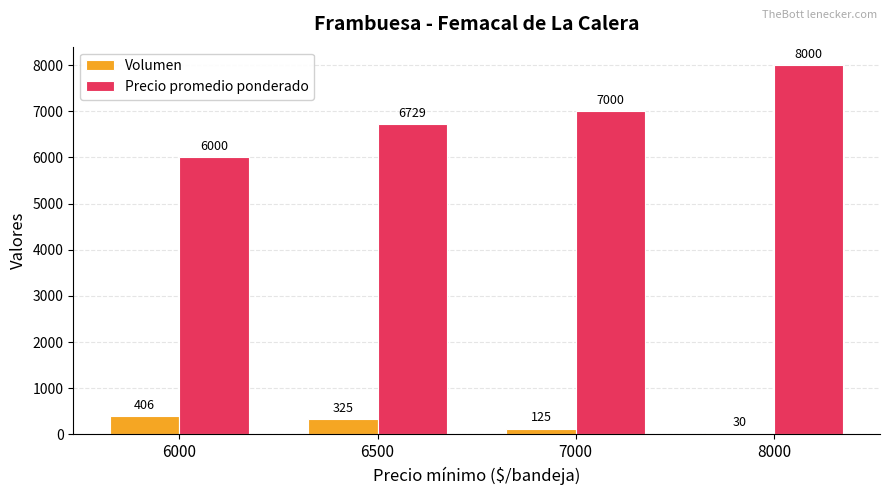

Between 6500 and 7000, which series saw the biggest shift?

Precio promedio ponderado